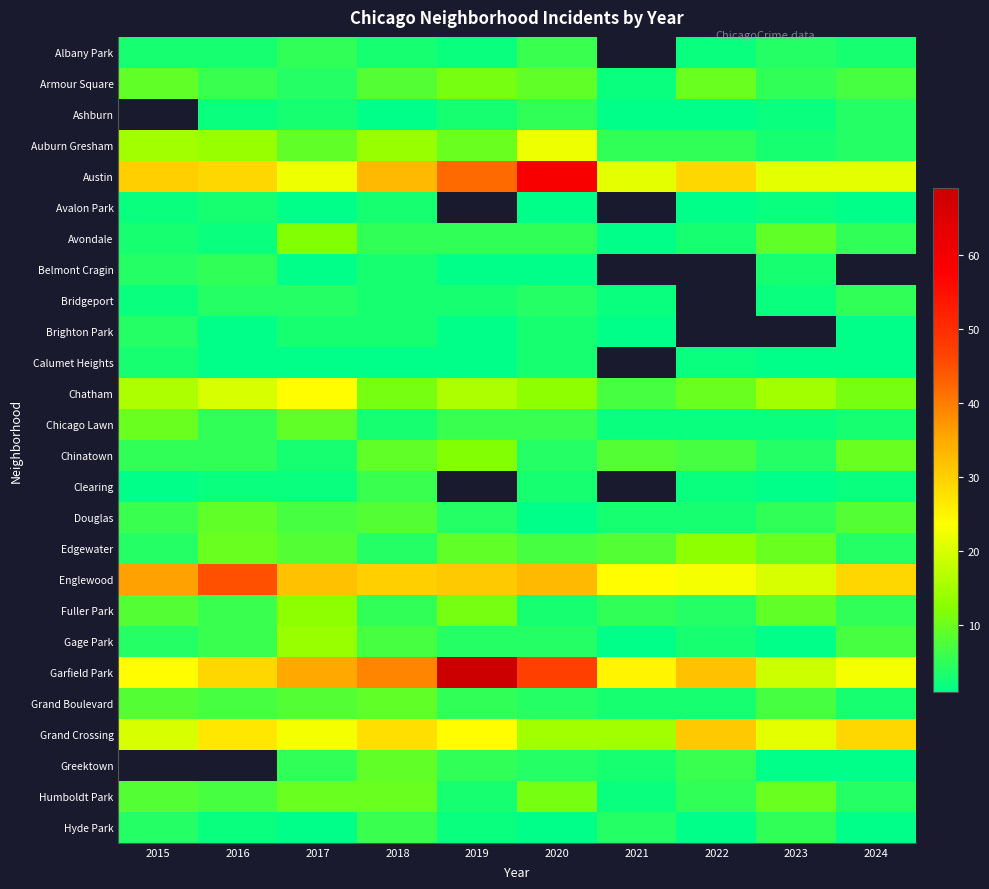

Is it true that Calumet Heights equals 3.0 at 2015?

True